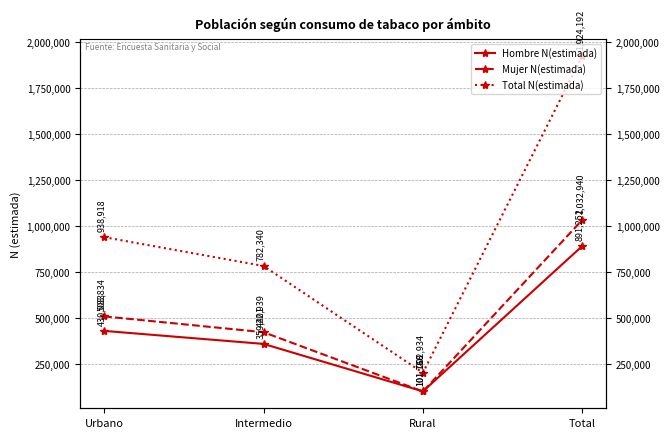

Is the value of Total N(estimada) at Urbano greater than the value of Mujer N(estimada) at Rural?

Yes